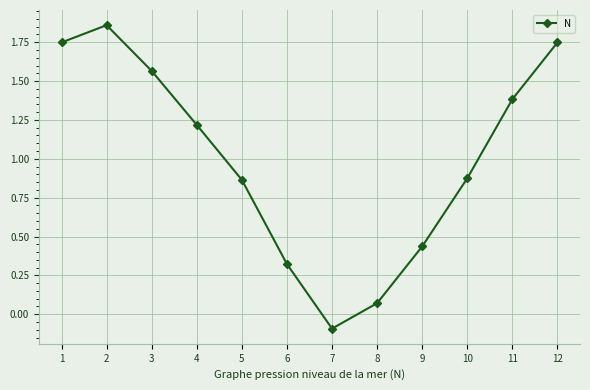

How many points are lower than both their immediate neighbors (excluding endpoints)?

1